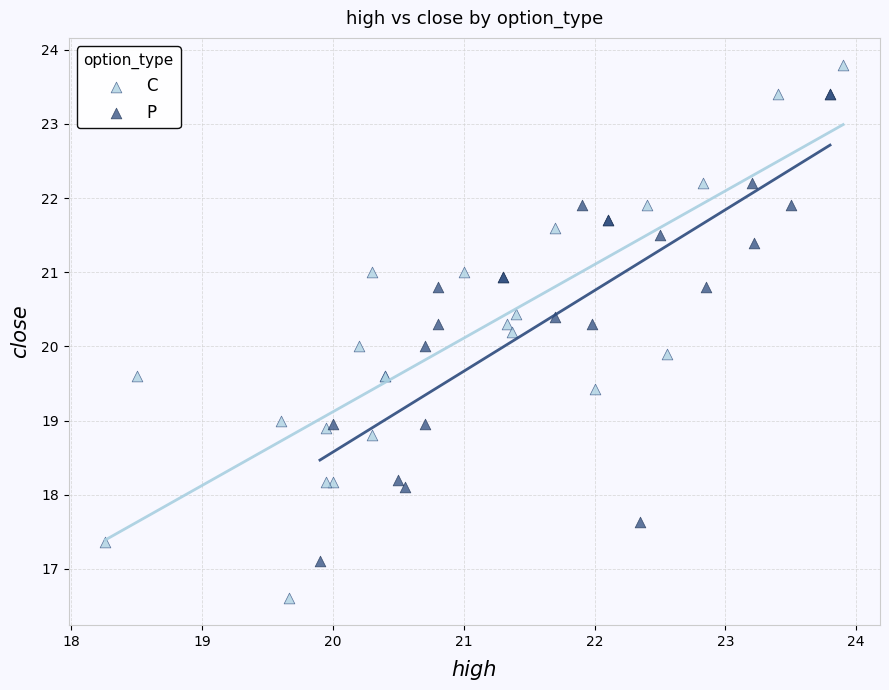

Which series has the widest spread of Y values?

C